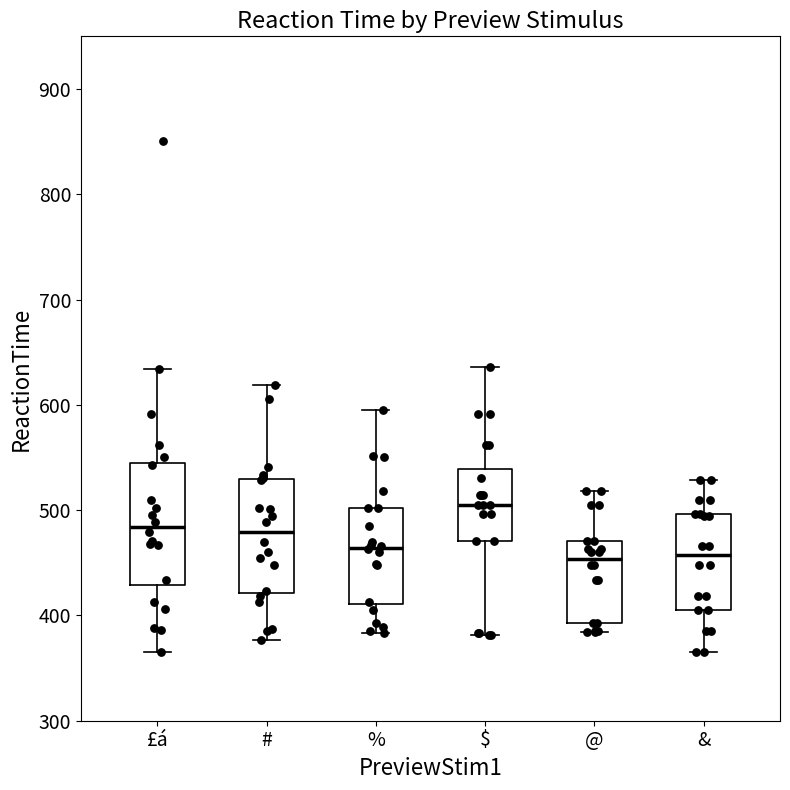

Reading left to right, read every box against the y-axis: the position of its median line, the range the box covers, and the ends of its whiskers. The values are not printed on the chart, so give them approximately, as read against the axis.

£á: median 480, box 430 to 540, whiskers 370 to 630
#: median 480, box 420 to 530, whiskers 380 to 620
%: median 460, box 410 to 500, whiskers 380 to 600
$: median 510, box 470 to 540, whiskers 380 to 640
@: median 450, box 390 to 470, whiskers 380 to 520
&: median 460, box 410 to 500, whiskers 370 to 530